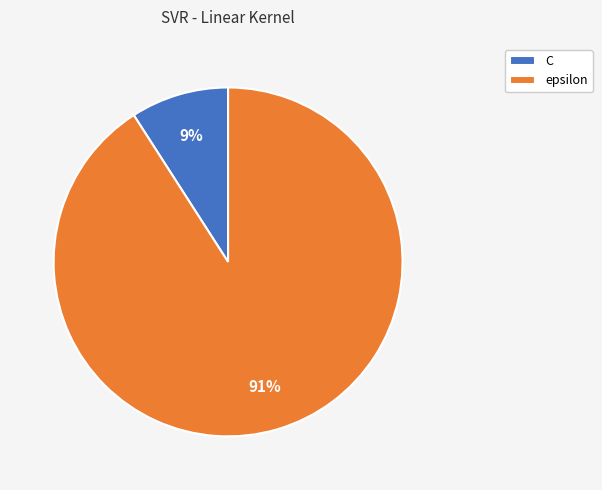

Between epsilon and C, which is larger?

epsilon